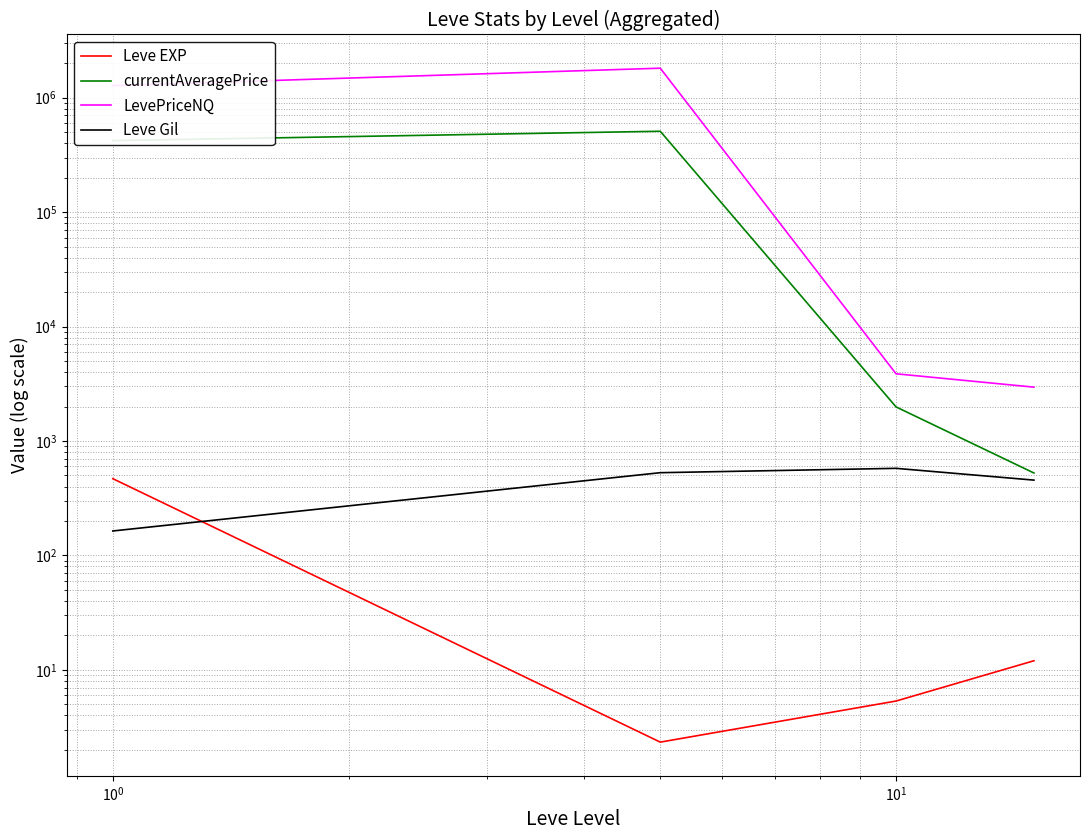

What are all the series names shown in the legend?

Leve EXP, currentAveragePrice, LevePriceNQ, Leve Gil